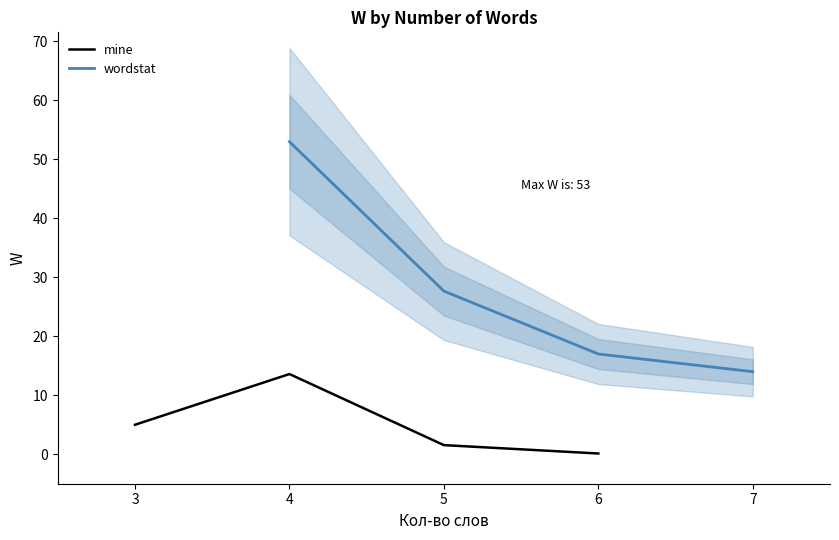

At which label does wordstat reach its minimum?

7